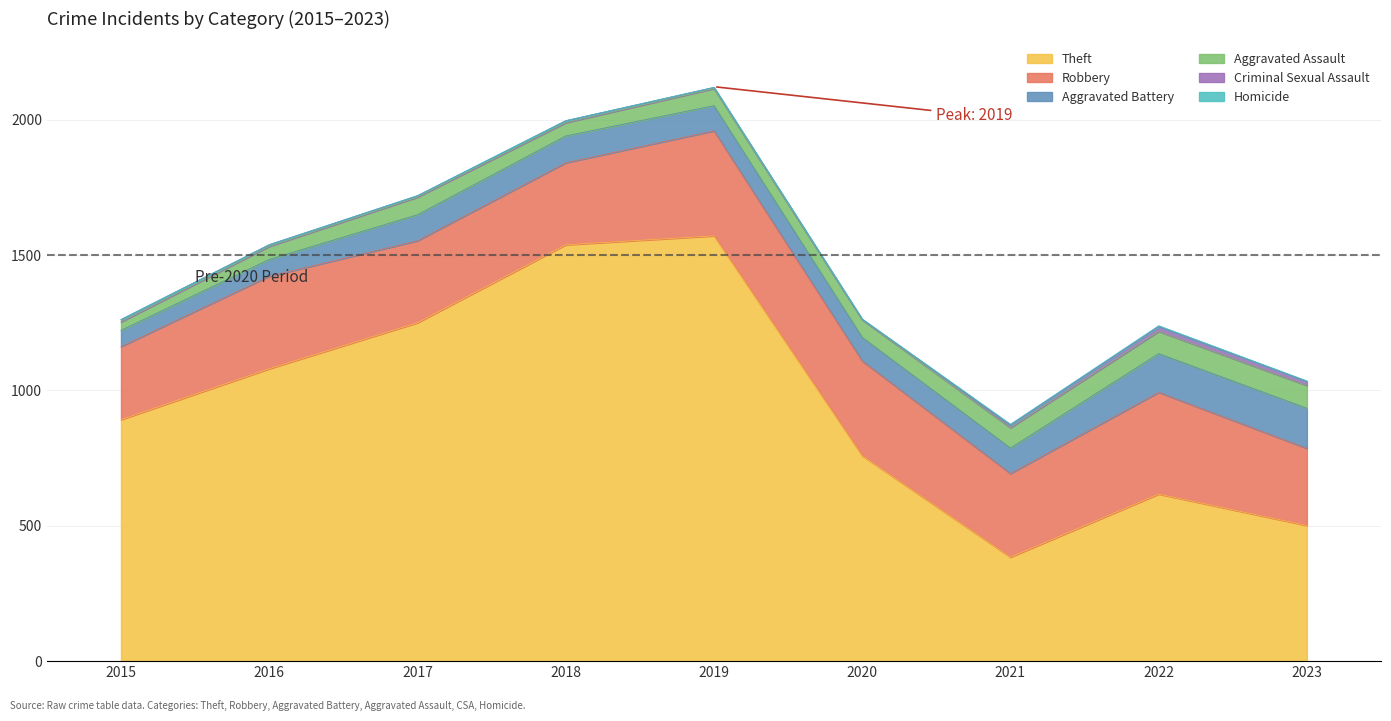

At which category is the sum across all series the highest?

2019